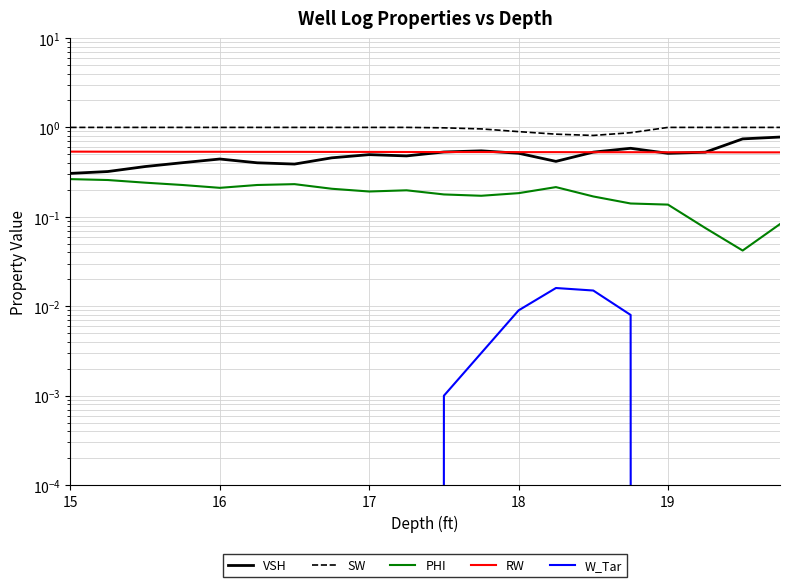

Is the value of VSH at 19 greater than the value of PHI at 17?

Yes